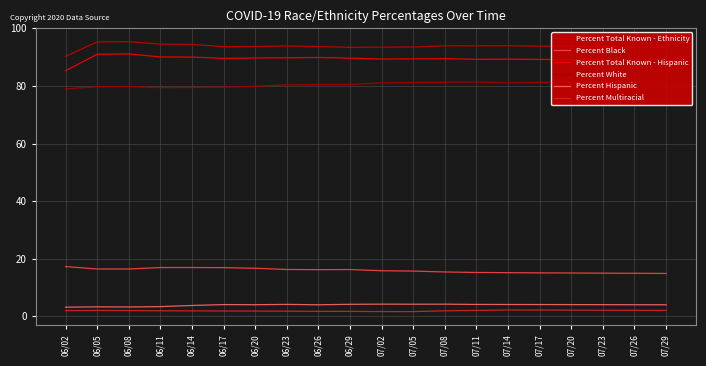

Does the chart display data point markers on the line(s)?

No